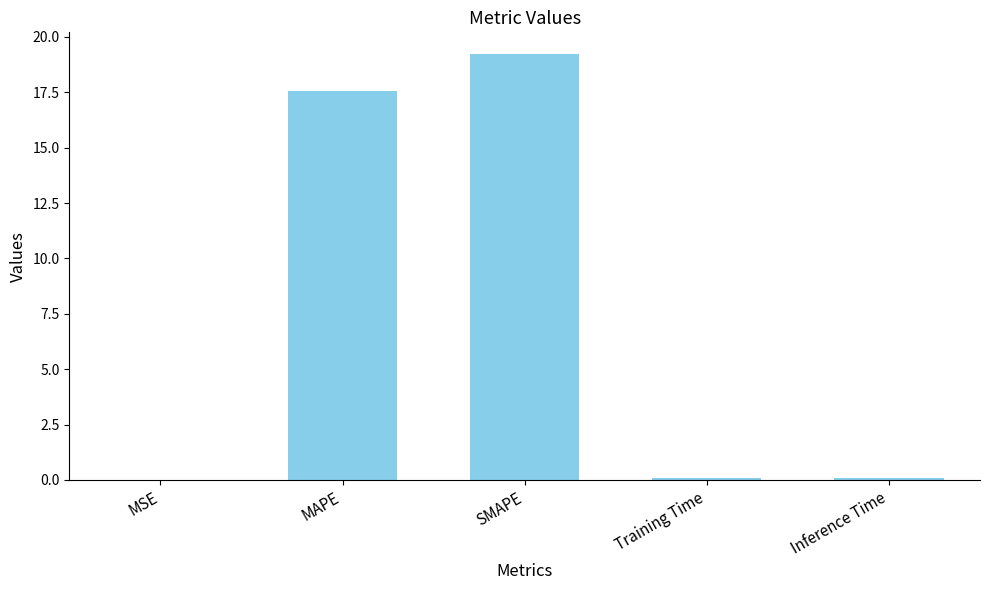

The value at SMAPE is 29.8. True or false?

False